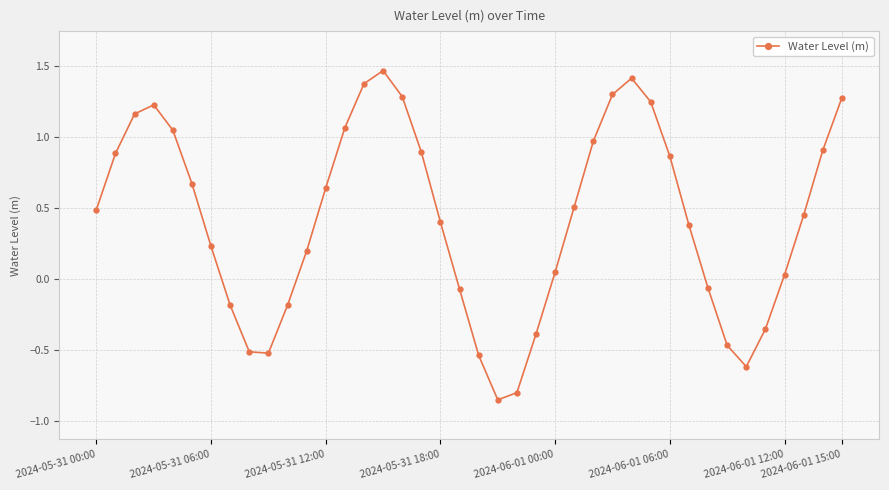

What is the average value?

0.4